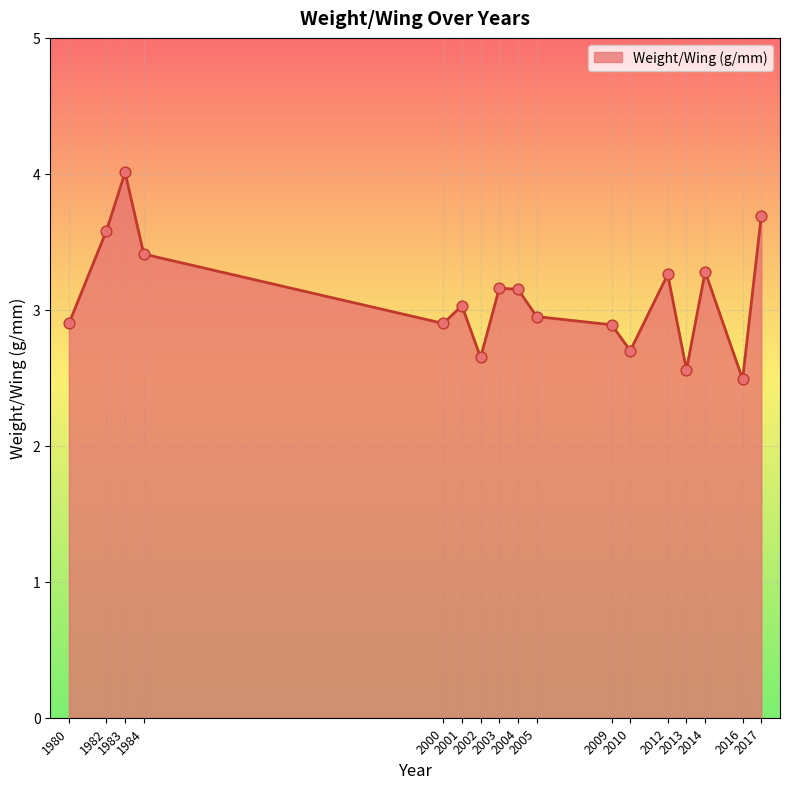

Which has a higher value, 2014 or 2004?

2014